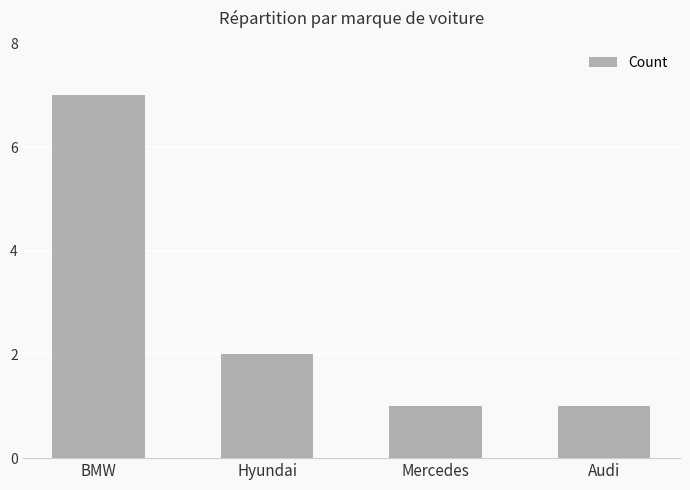

What is the sum of all values?

11